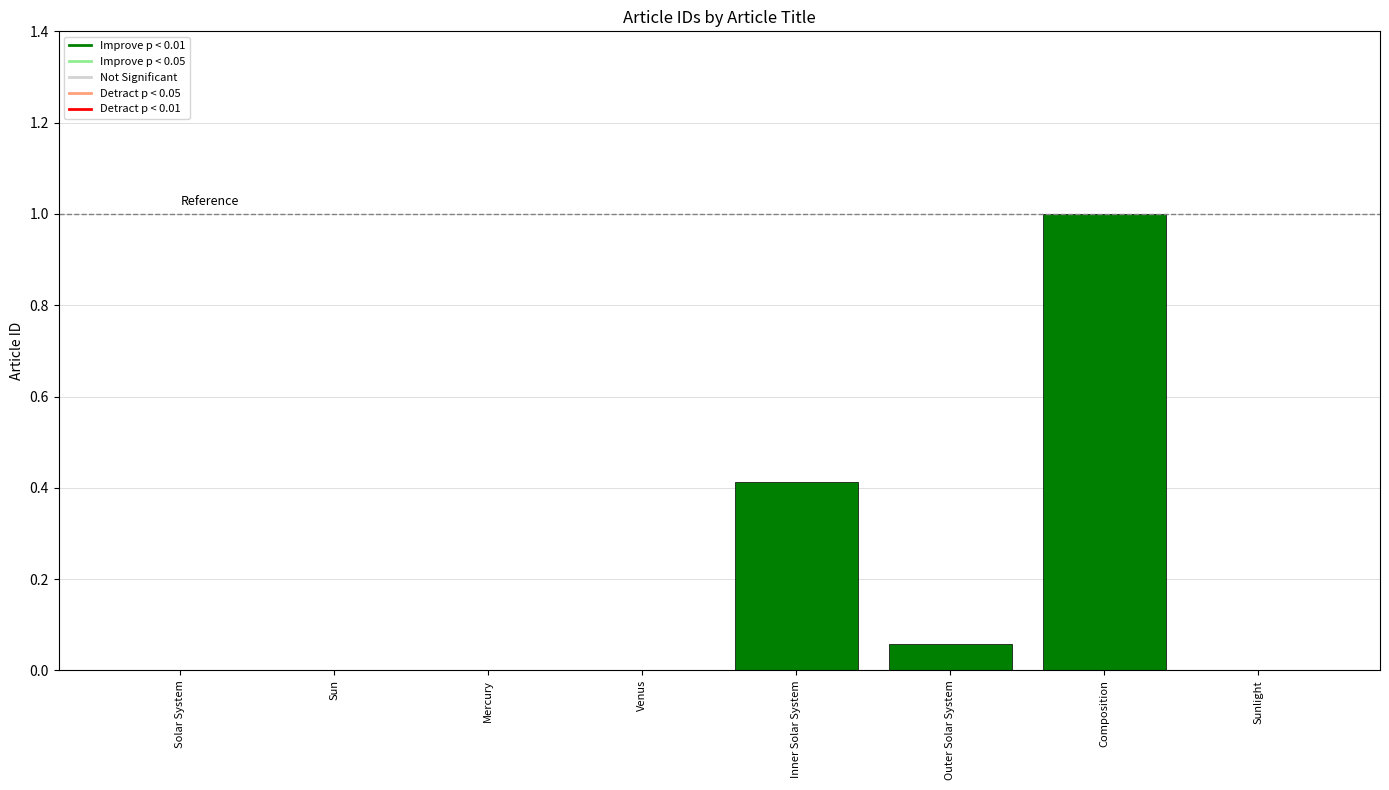

How many data points does each series have?

8